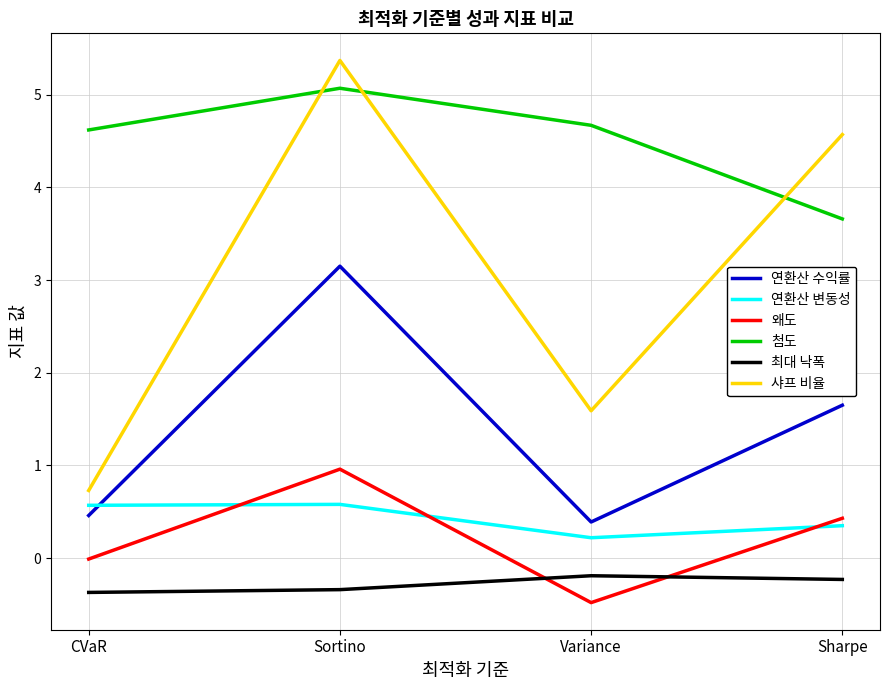

What is the total value across all series at CVaR?

6.0